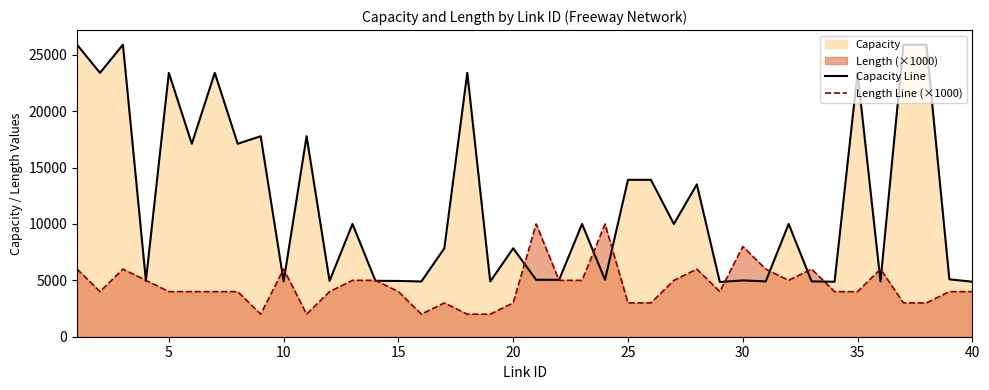

List the series in order of their overall mean, highest first.

Capacity Line, Length Line (×1000)